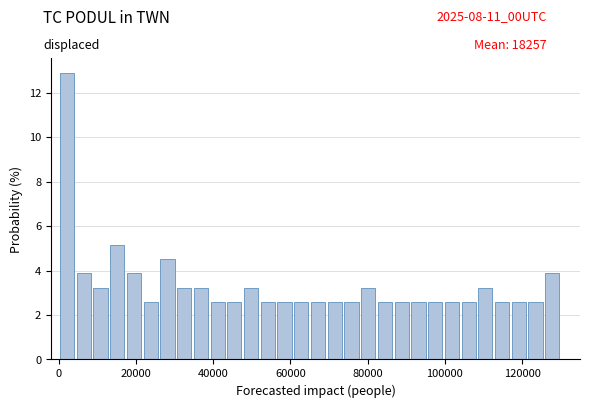

Read against the x-axis, roughly where is the centre of the tallest bar?

2000